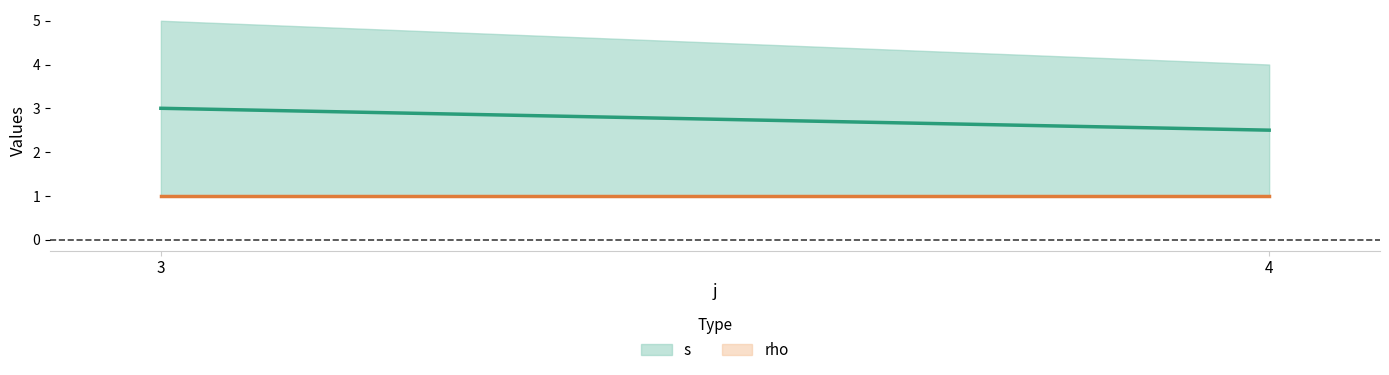

What is the average value of the rho series?

1